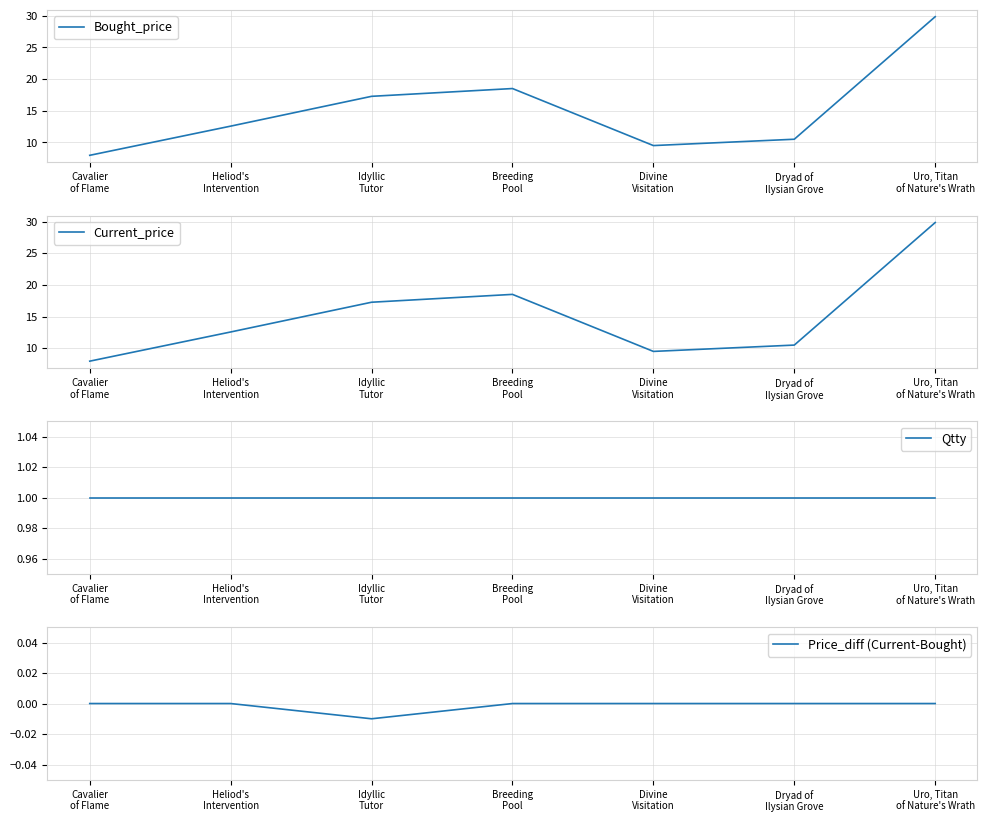

Which series has the largest total across all categories?

Bought_price